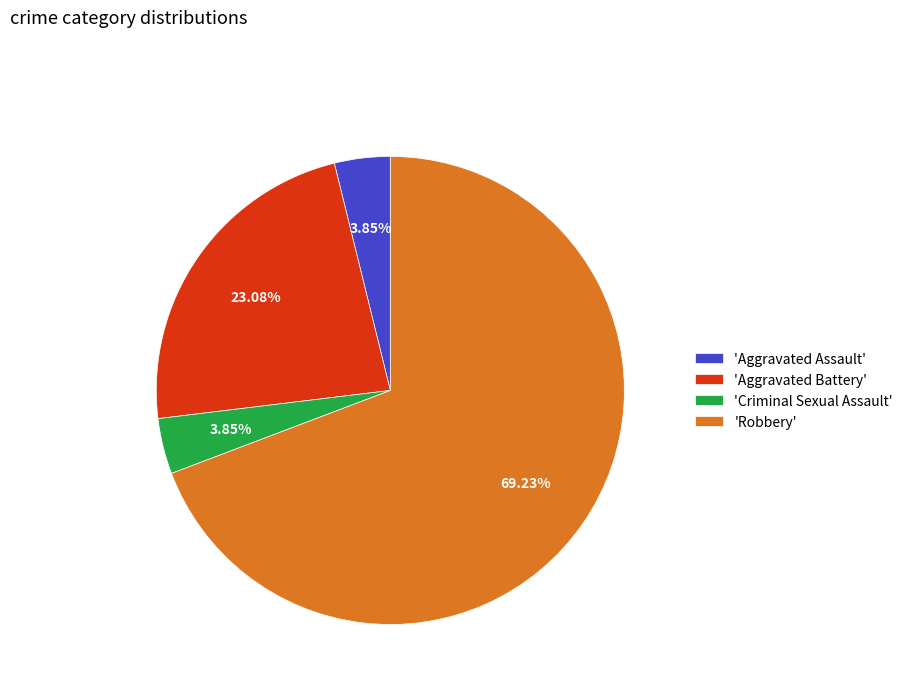

Which category accounts for the majority?

'Robbery'